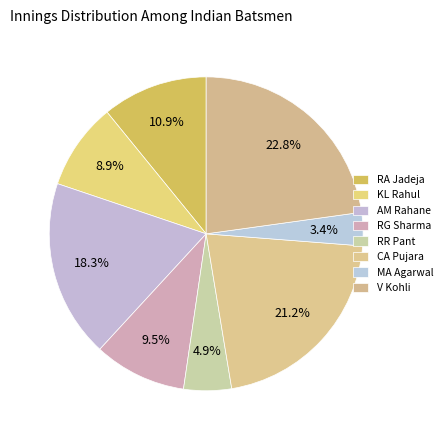

To the nearest percent, what is the difference between the AM Rahane and RA Jadeja slice percentages?

7%